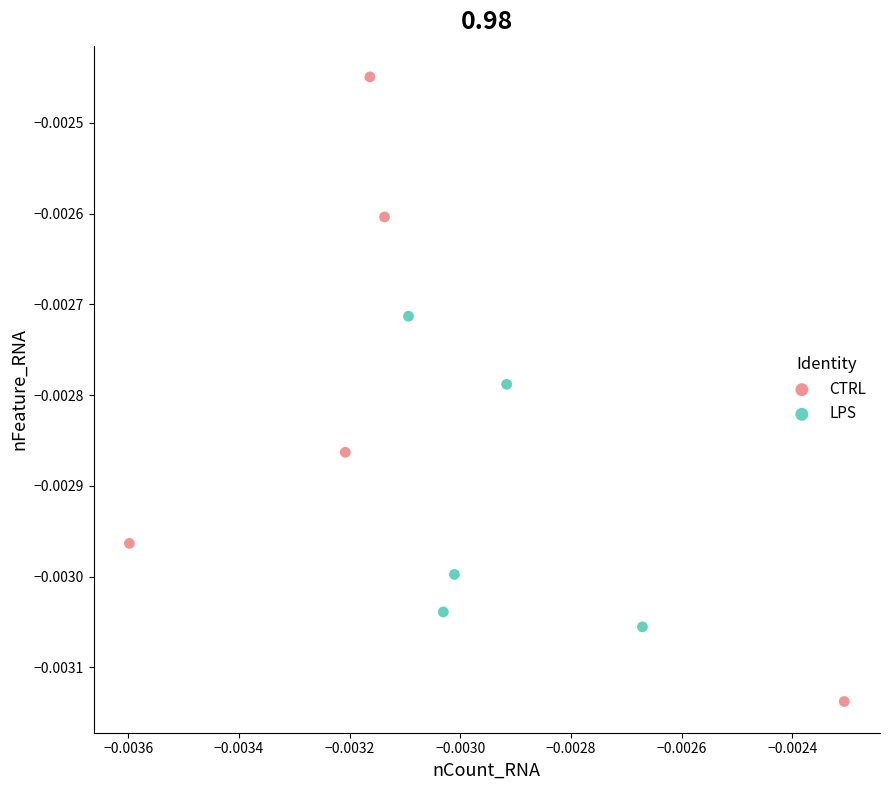

Which series contains the lowest Y value?

CTRL